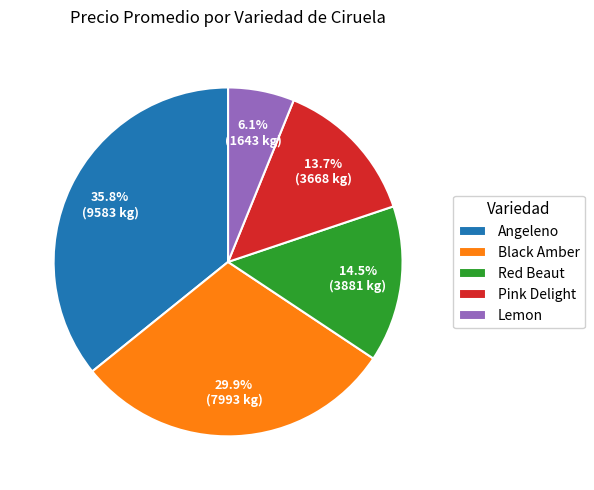

Is there any slice that represents more than half of the pie?

No